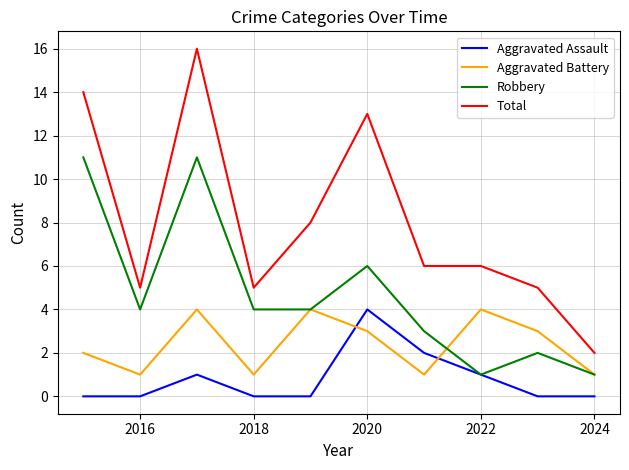

True or false: Robbery and Total cross at least once.

False